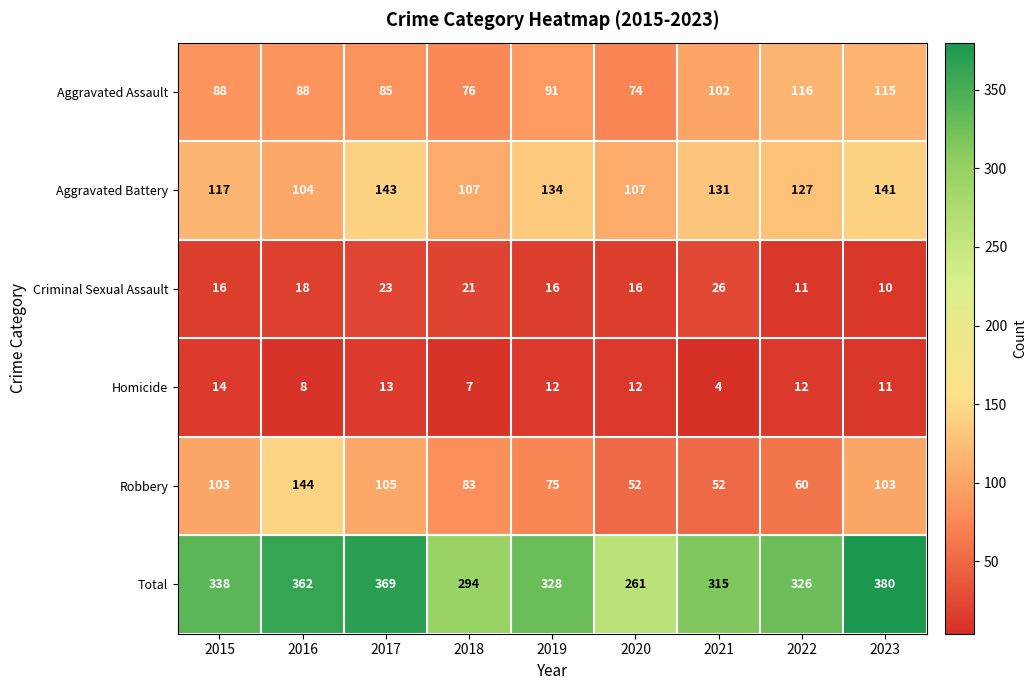

Which series changed the most between 2015 and 2018?

Total